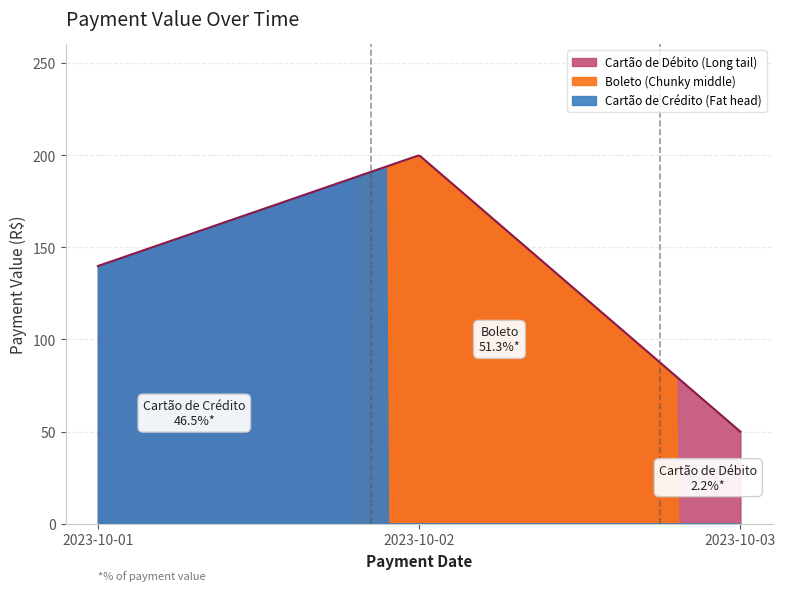

Count the number of categories in the chart.

3